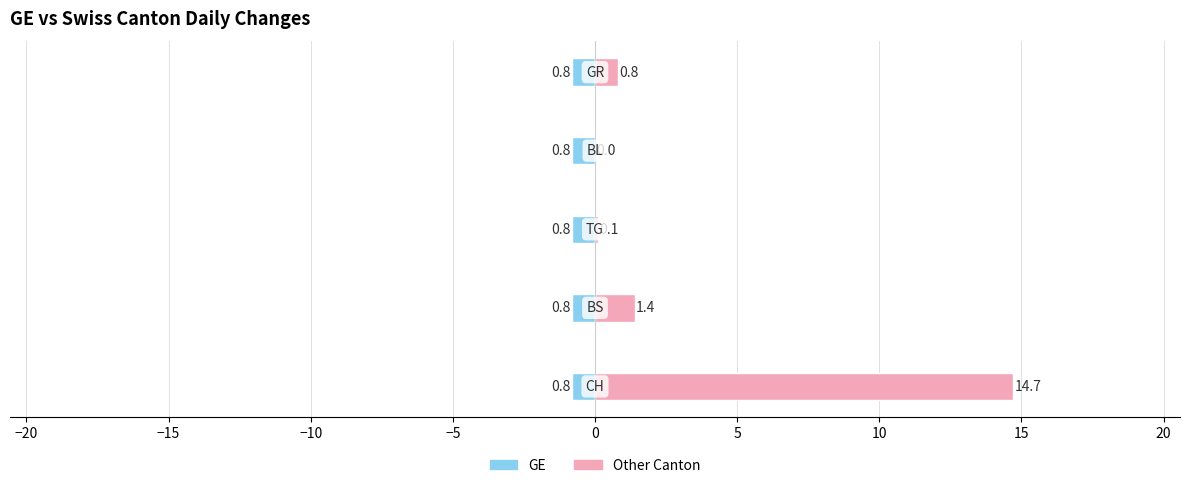

The Other Canton series shows 1.4 at −5. True or false?

False